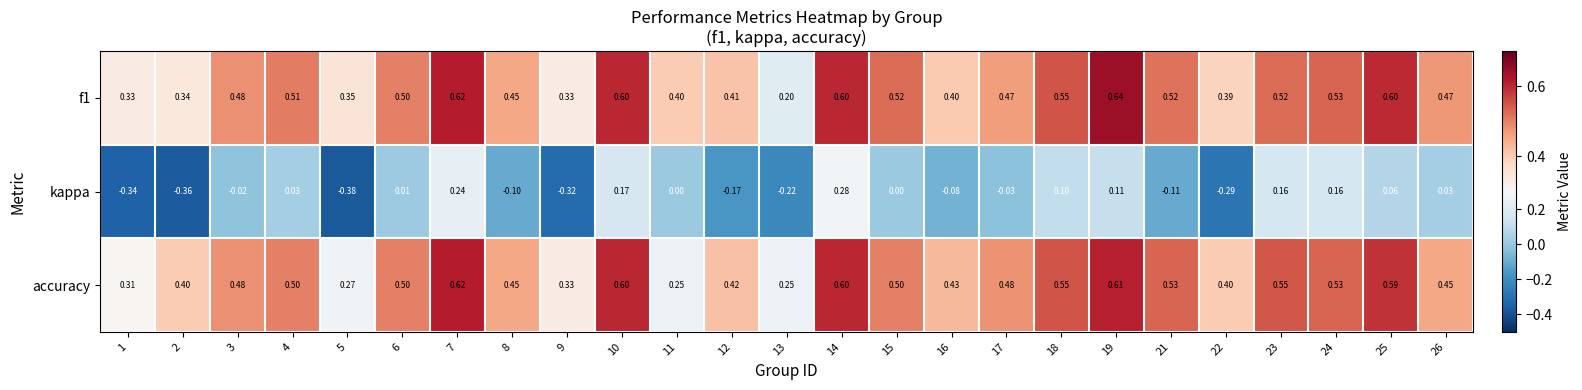

Between 7 and 25, which series saw the biggest shift?

kappa